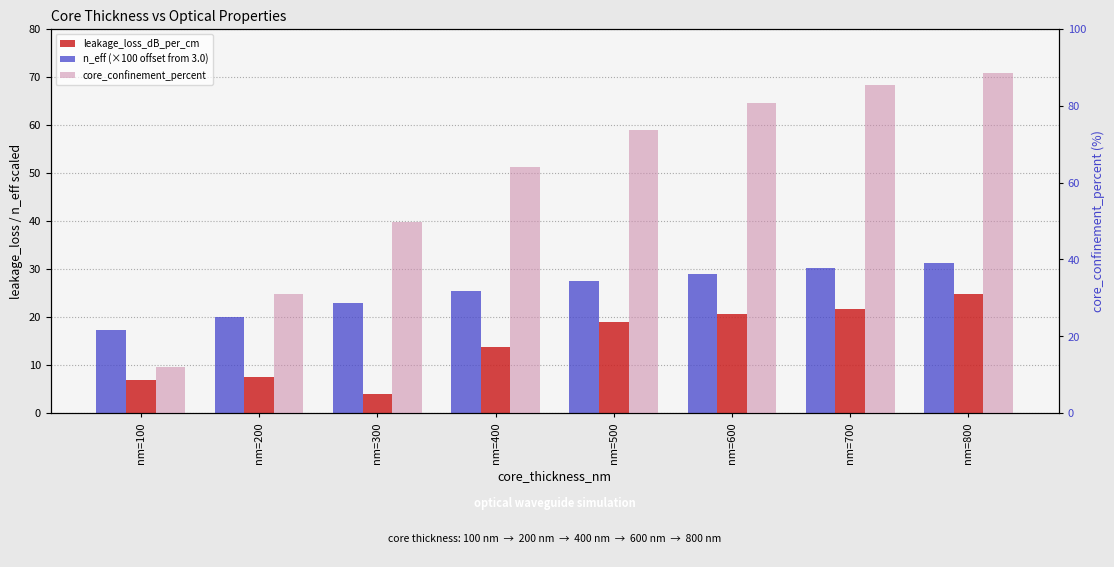

What value does the leakage_loss_dB_per_cm series have at nm=600?

20.6